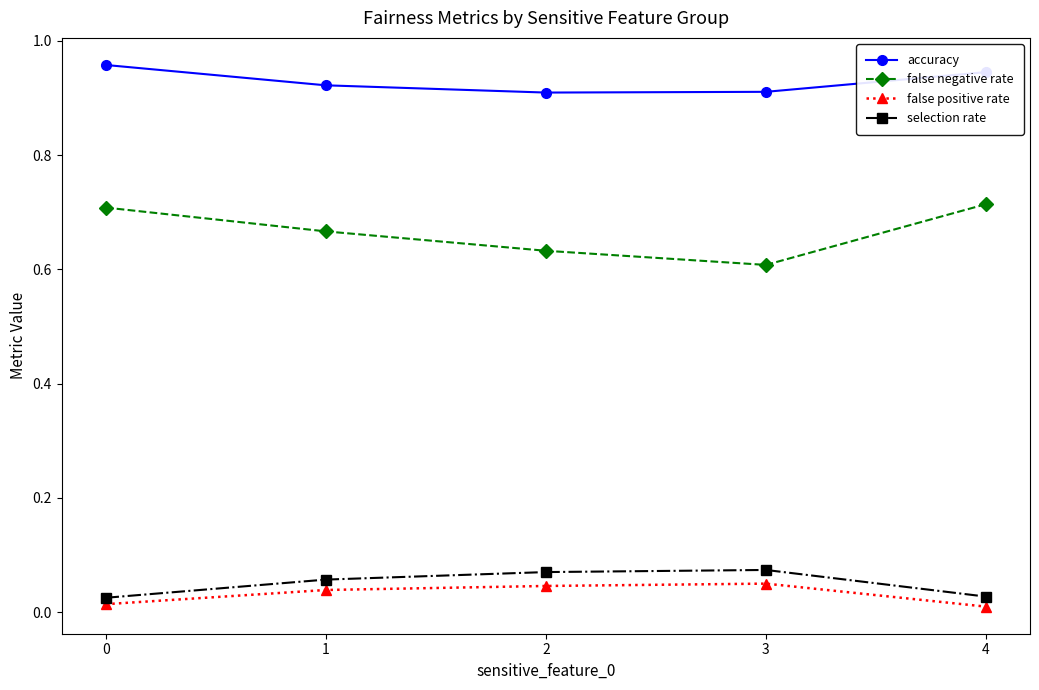

How many series are shown in this chart?

4